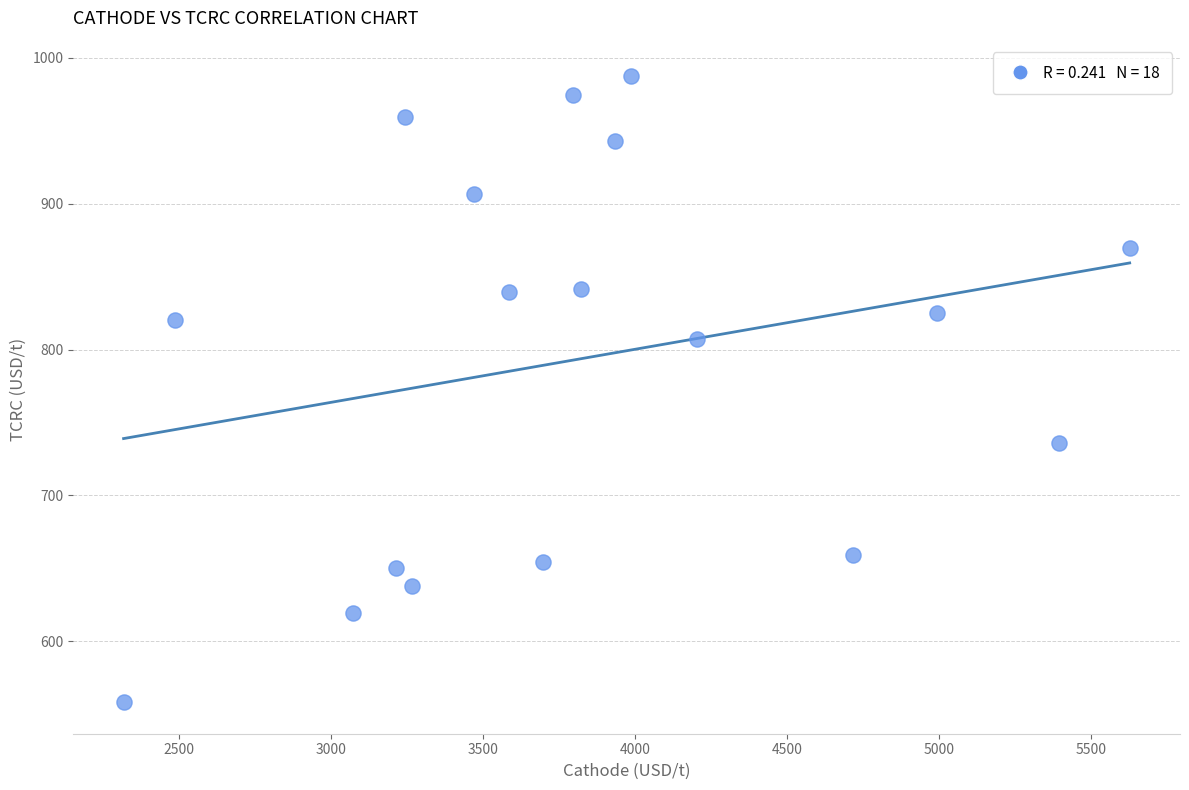

What is the range of Y values (max minus min)?

429.5